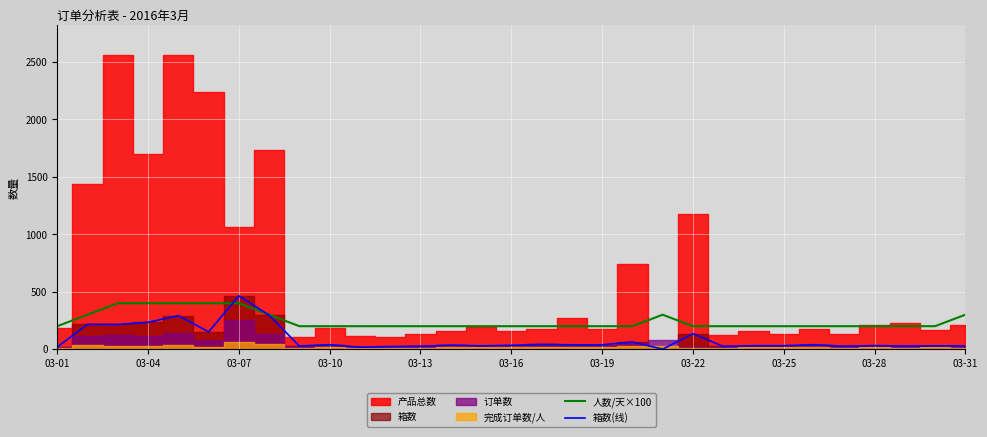

What is the highest value of the 箱数(线) series?

464